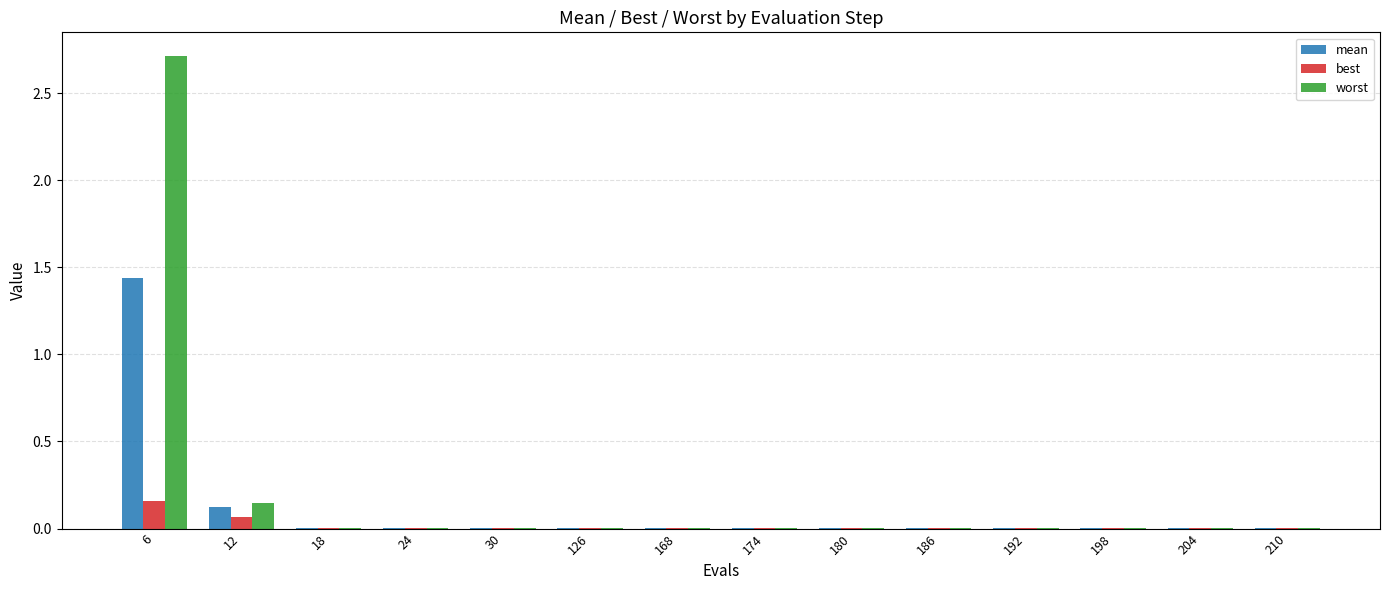

What are all the series names shown in the legend?

mean, best, worst